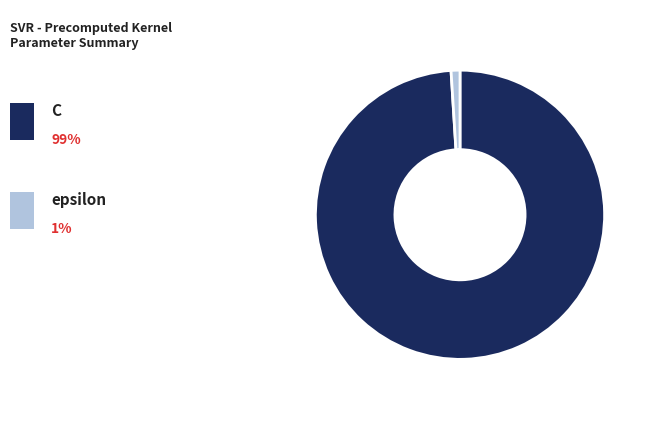

Is there a majority slice in this chart?

Yes